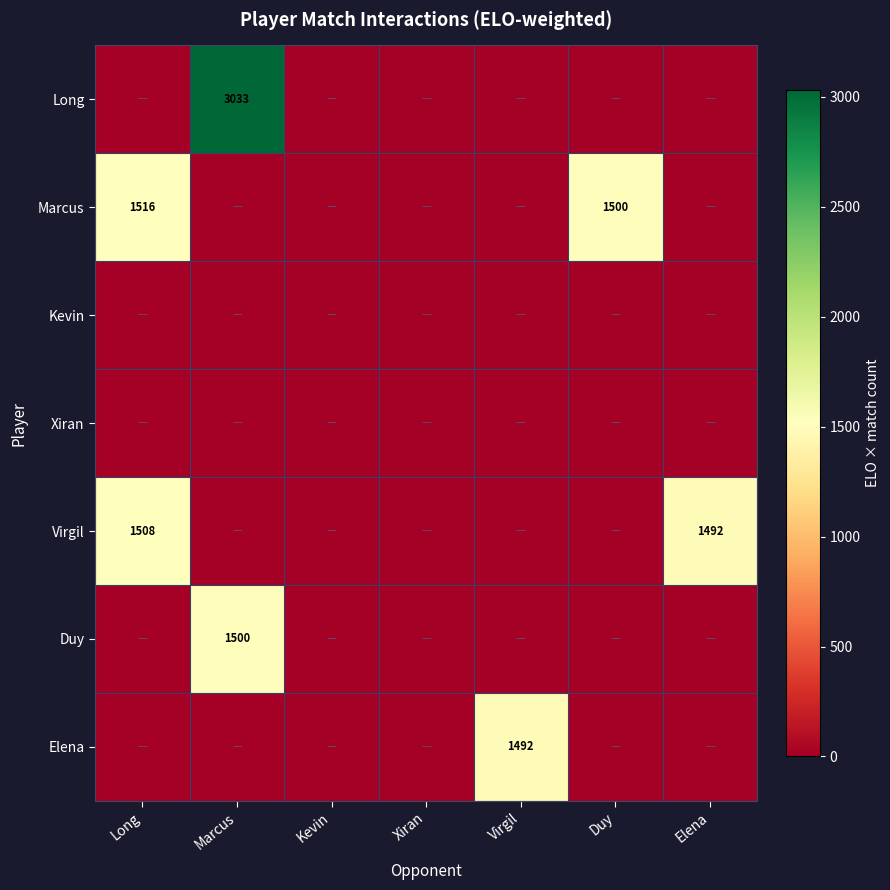

How many distinct data groups are displayed?

7